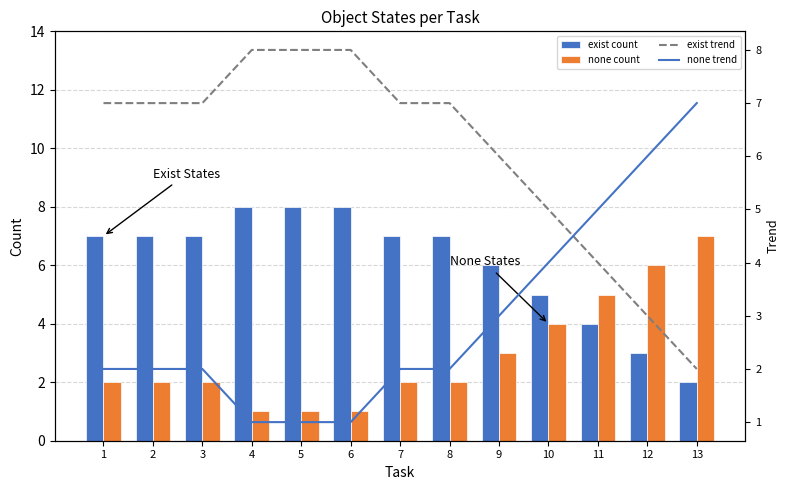

What is the sum of the exist count values at 4 and 2?

15